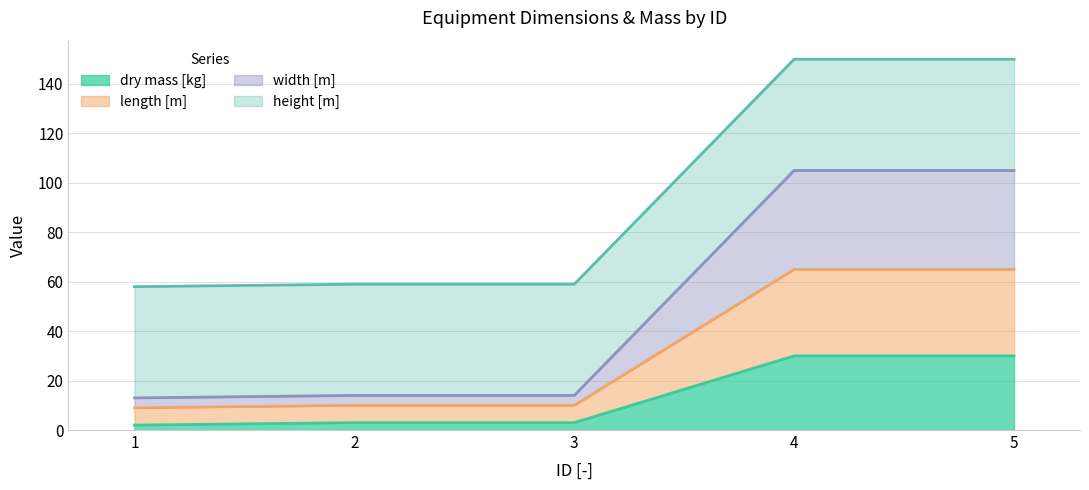

True or false: width [m] and dry mass [kg] intersect in this chart.

False